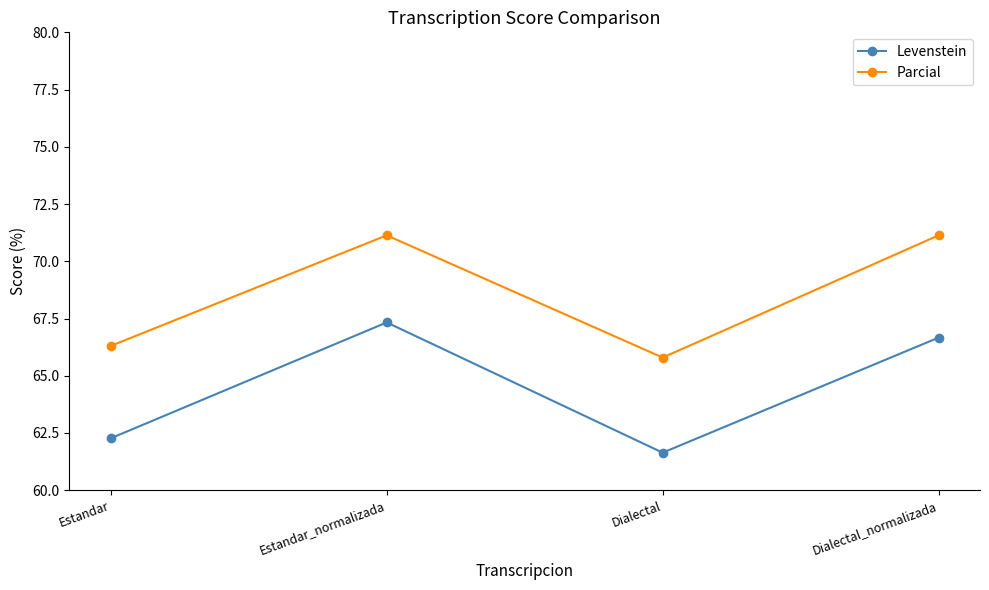

What are all the series names shown in the legend?

Levenstein, Parcial